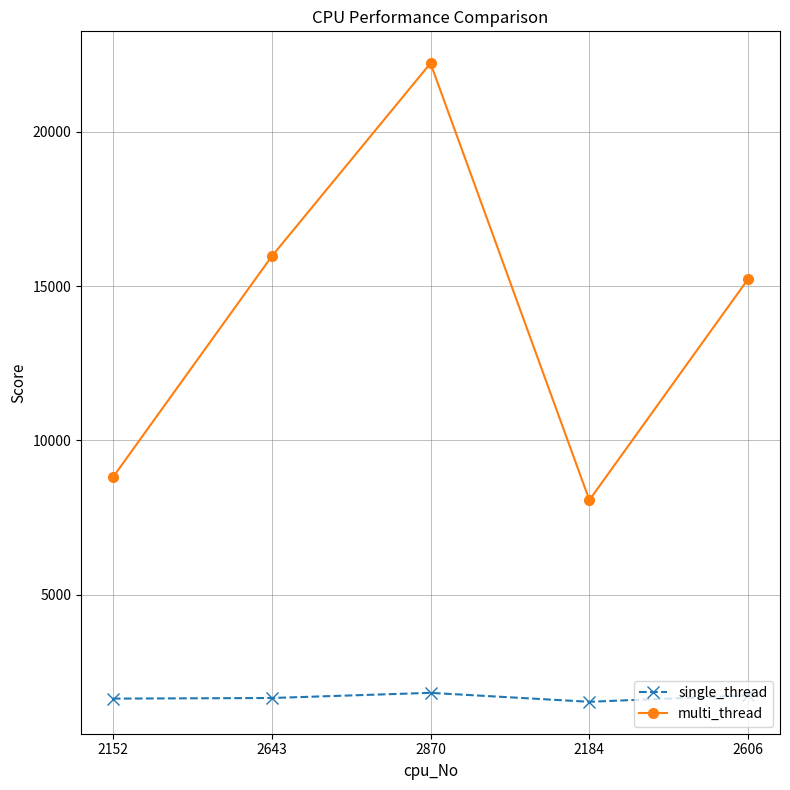

What is the maximum value shown in the chart?

22226